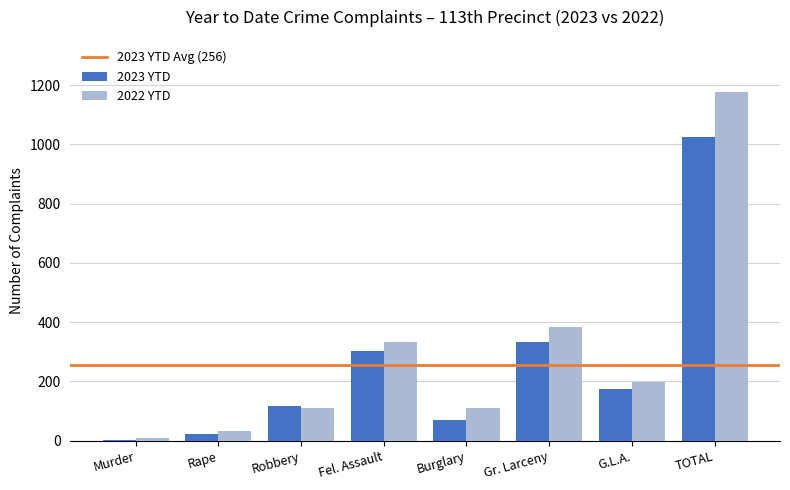

At which label does 2023 YTD reach its peak?

TOTAL